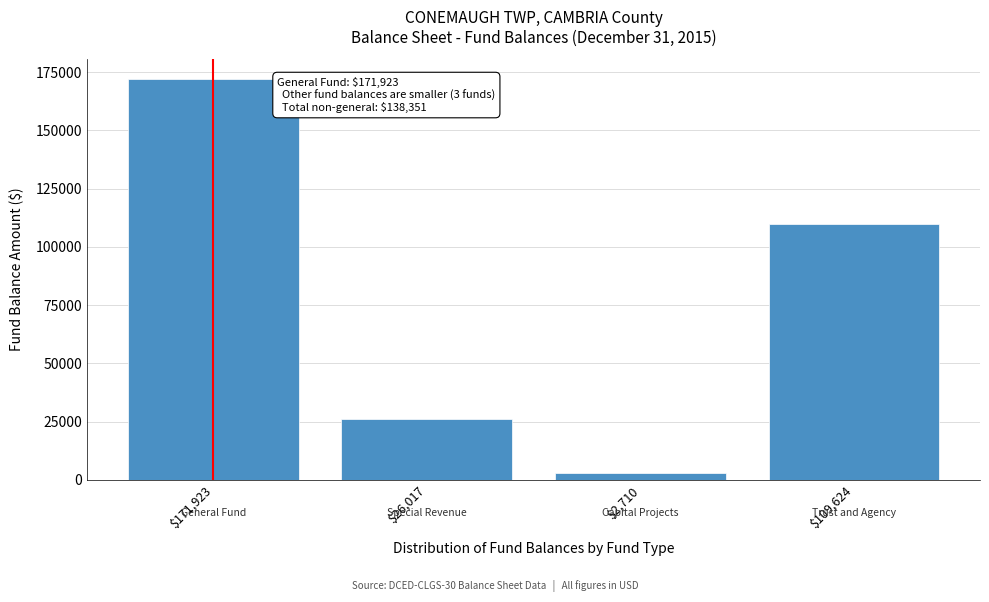

Reading right to left, list all the values displayed in this chart.

109624	2710	26017	171923